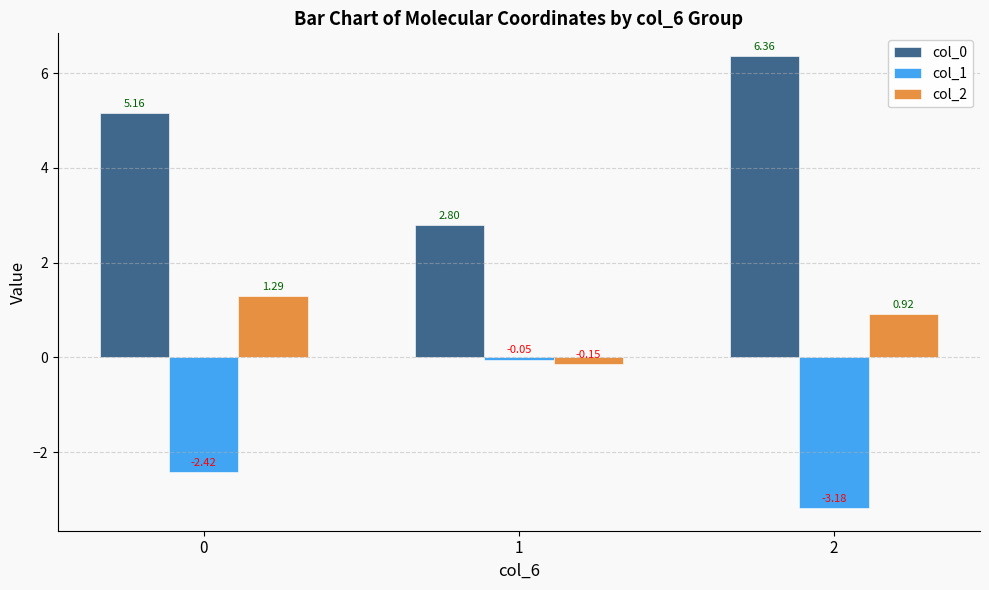

How many bars are there in total?

9